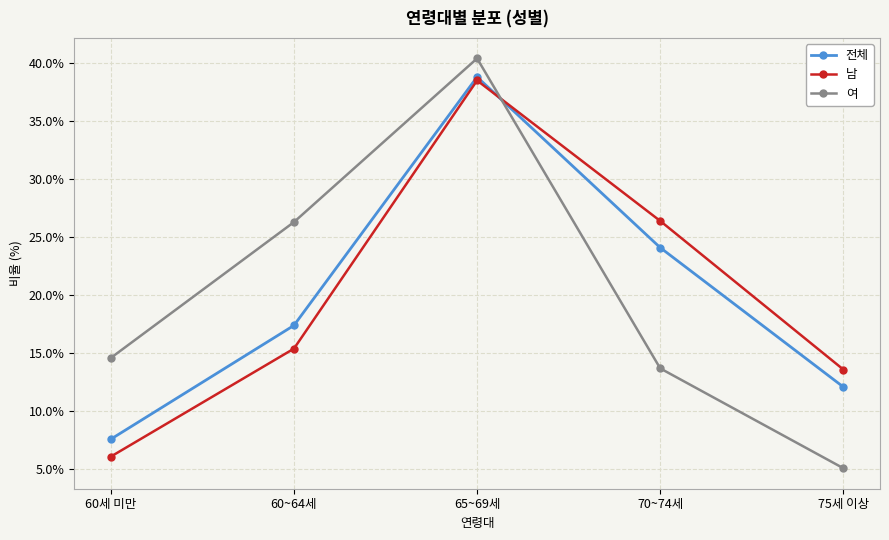

What is the label of the 2nd point from the right?

70~74세